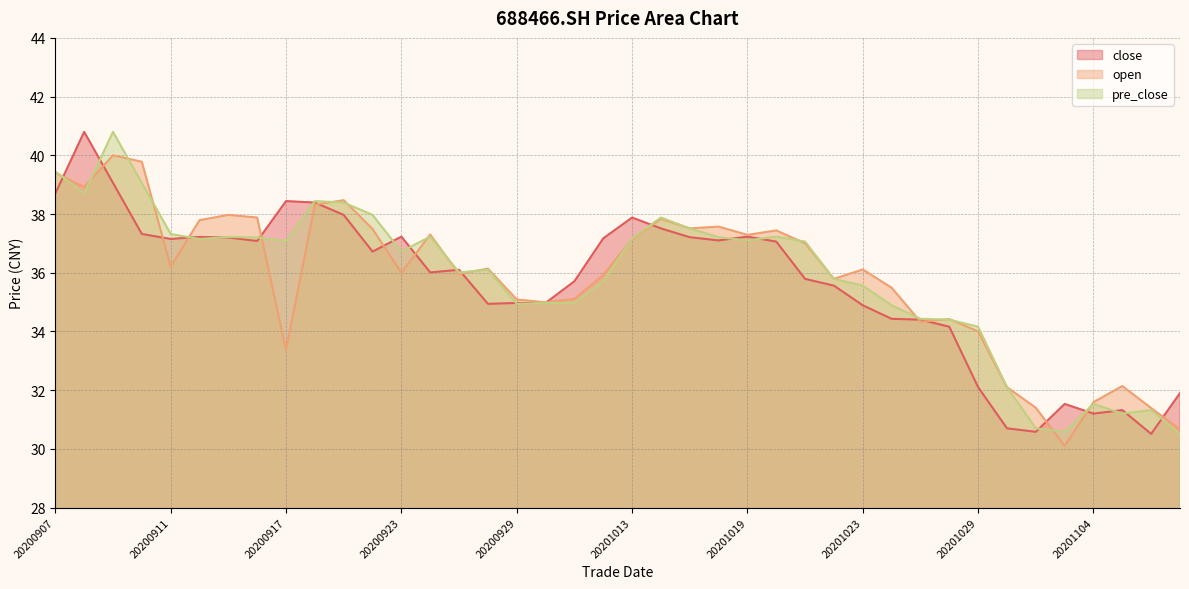

Does the chart display data point markers on the line(s)?

No